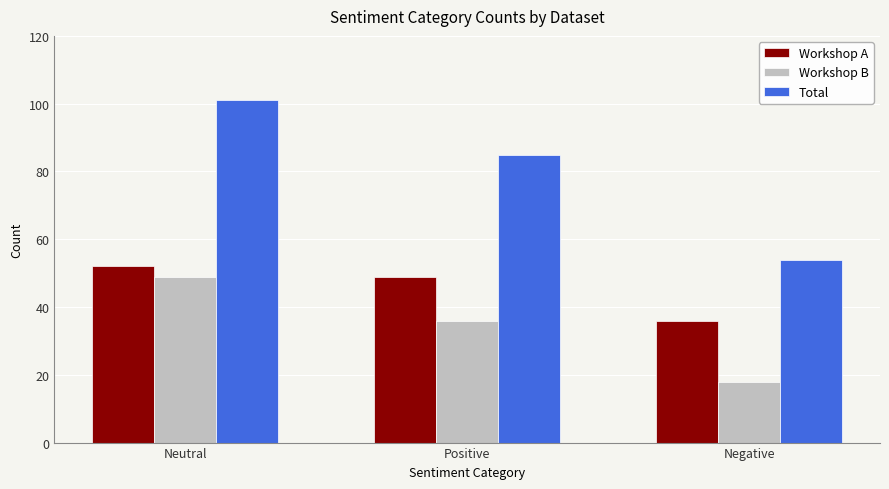

Is it true that Workshop B equals 18 at Neutral?

False